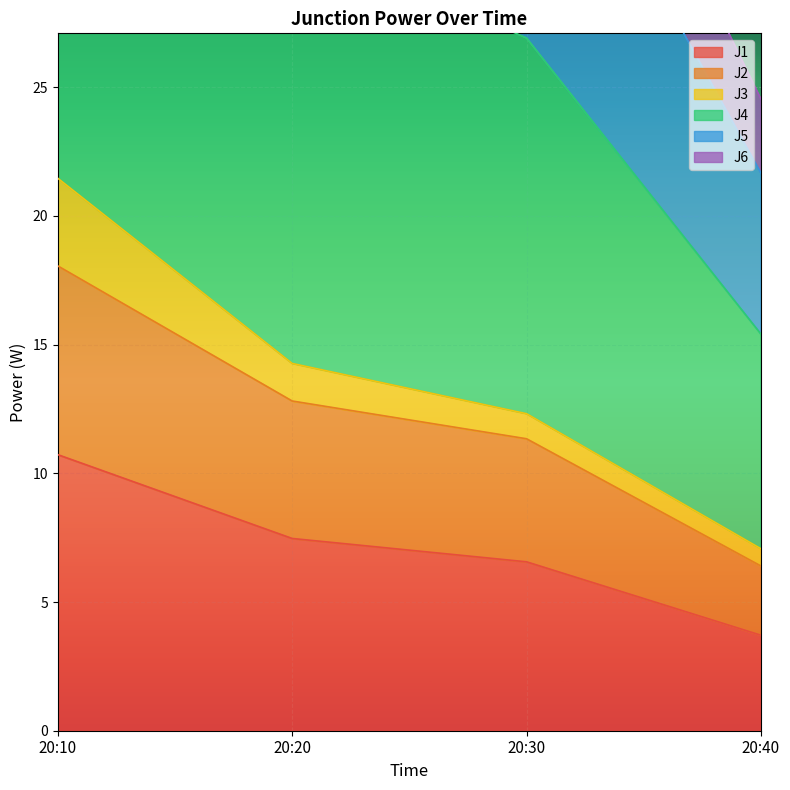

True or false: J1 has more than 2 points higher than both neighbors.

False